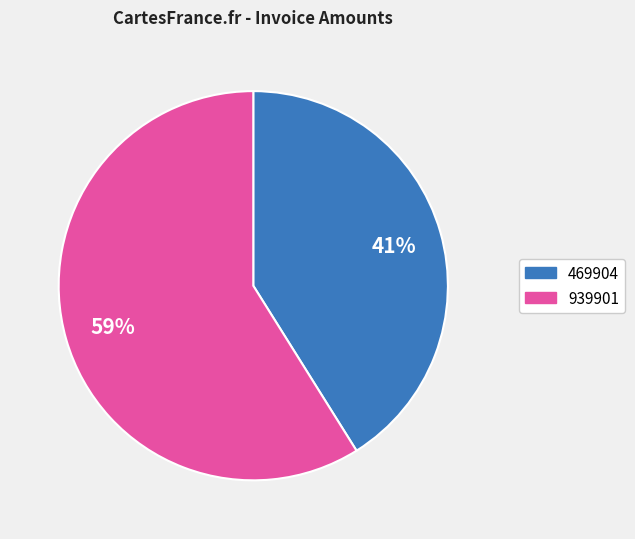

What is the majority slice?

939901